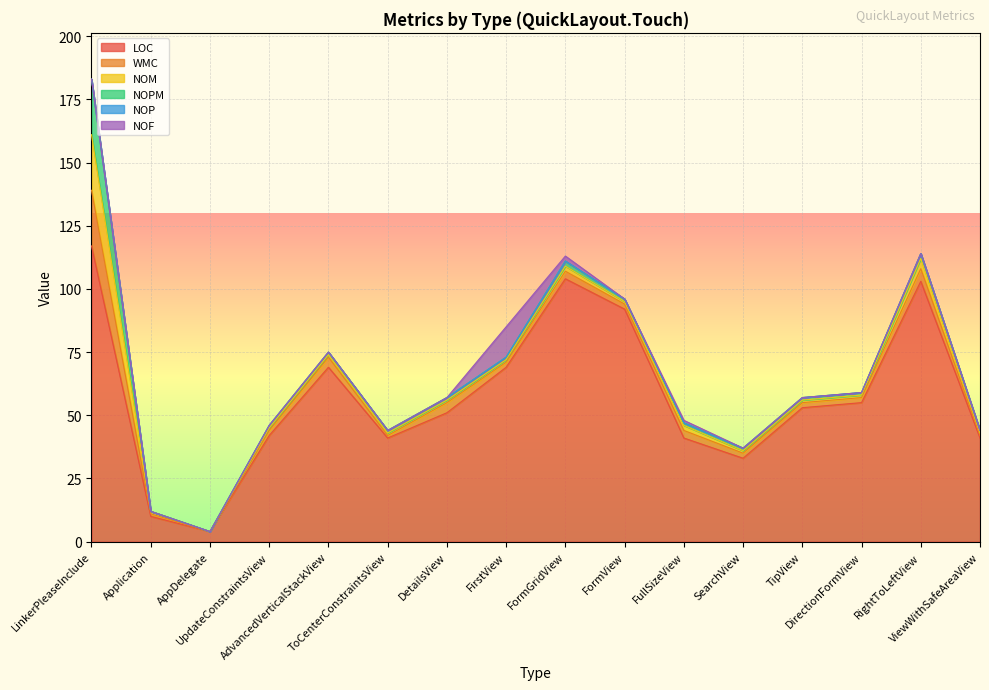

Is it true that NOPM equals 1 at UpdateConstraintsView?

True